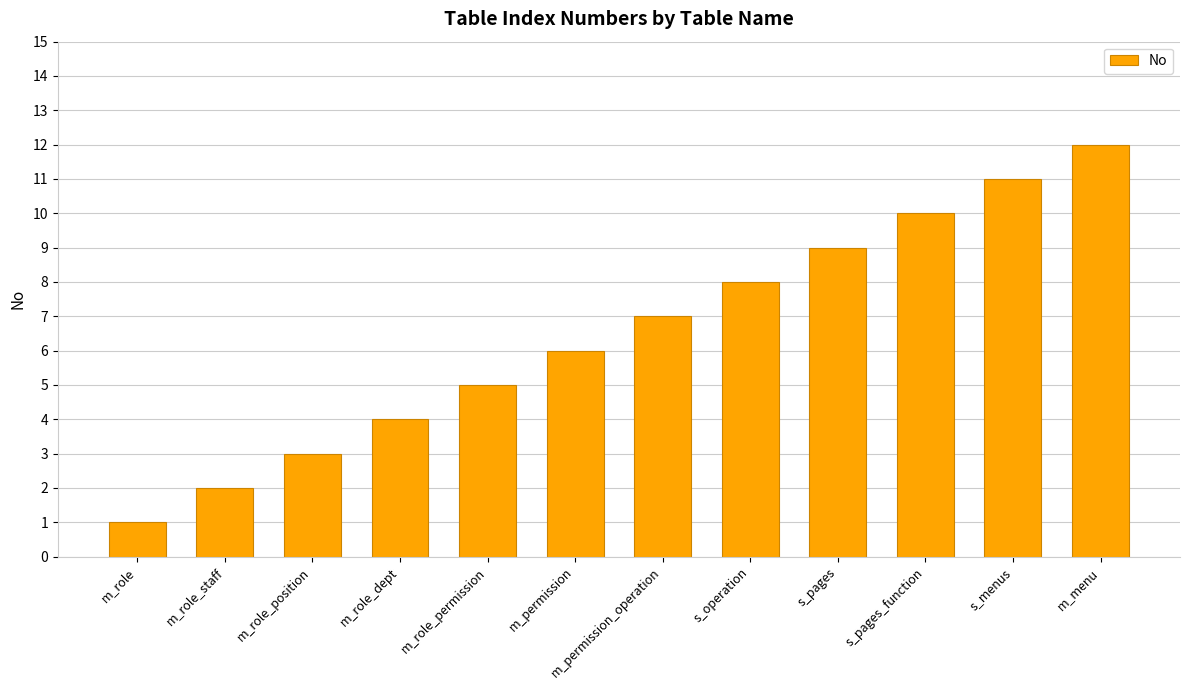

List the labels in order of value, smallest first.

m_role, m_role_staff, m_role_position, m_role_dept, m_role_permission, m_permission, m_permission_operation, s_operation, s_pages, s_pages_function, s_menus, m_menu